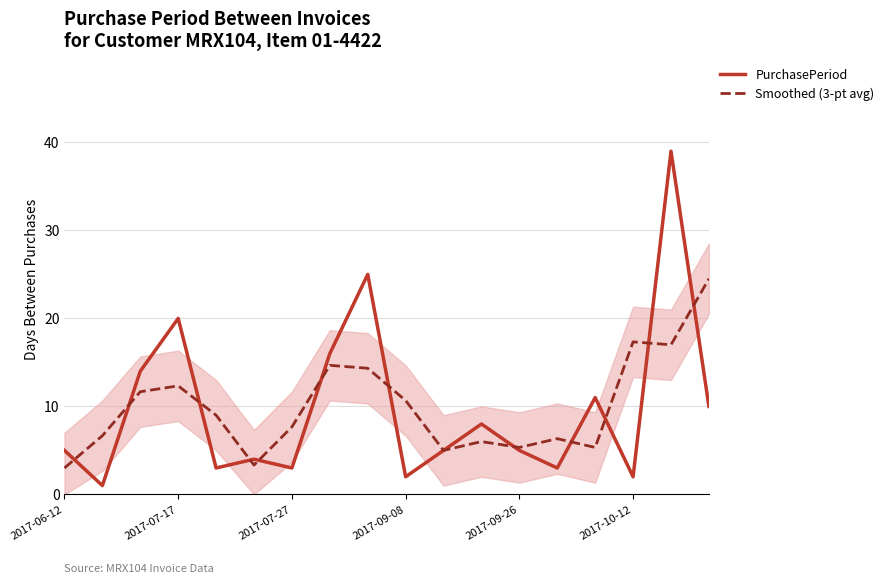

The PurchasePeriod series shows 5.4 at 2017-07-27. True or false?

False